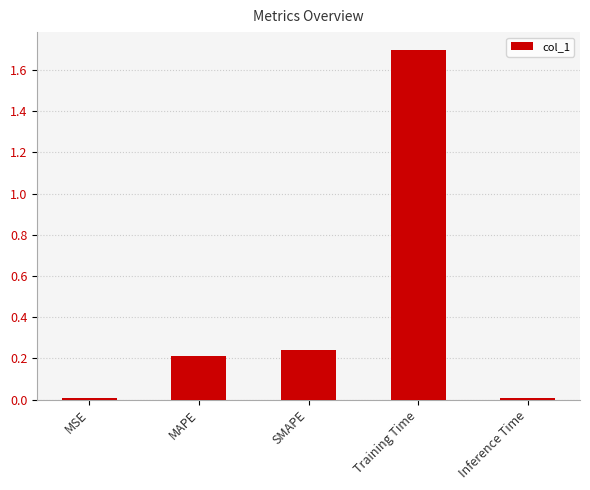

Is it true that the value at MAPE is 0.4?

False